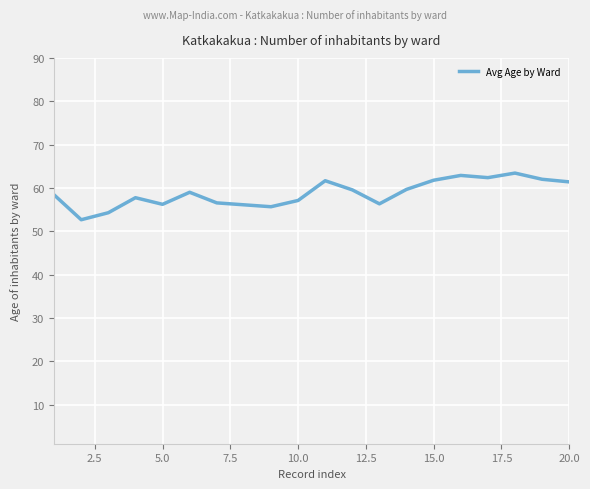

What is the smallest value displayed?

52.7